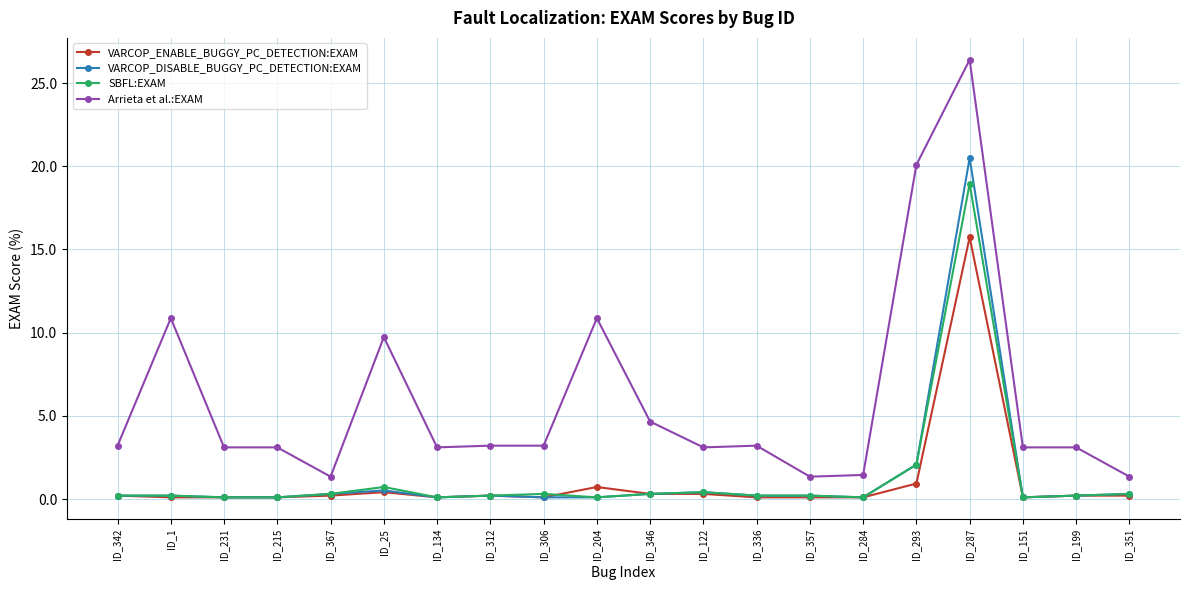

What is the difference between the VARCOP_ENABLE_BUGGY_PC_DETECTION:EXAM values at ID_312 and ID_287?

15.5